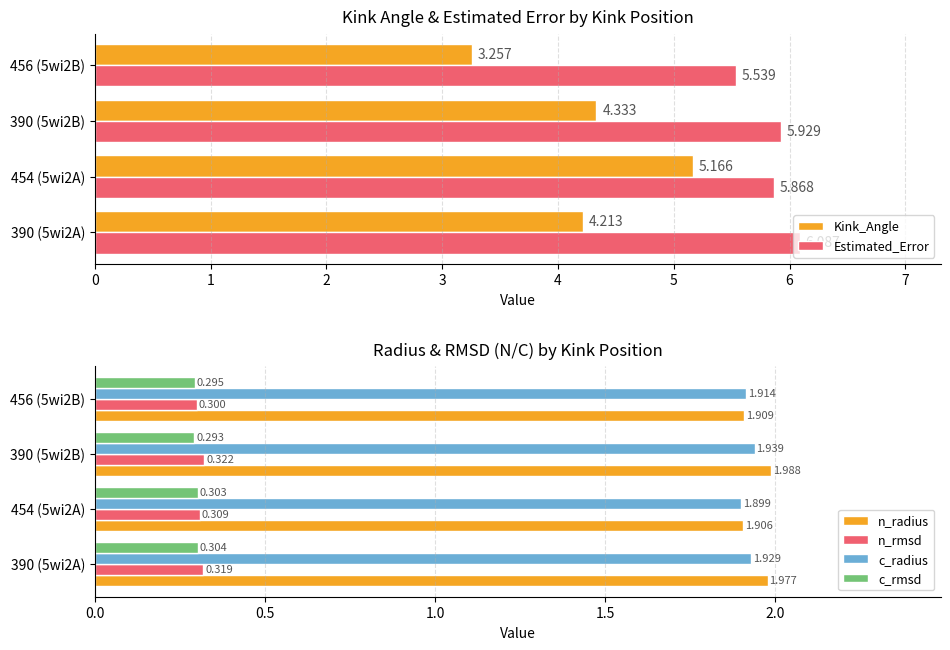

Is it true that n_rmsd equals 0.2 at 454 (5wi2A)?

False